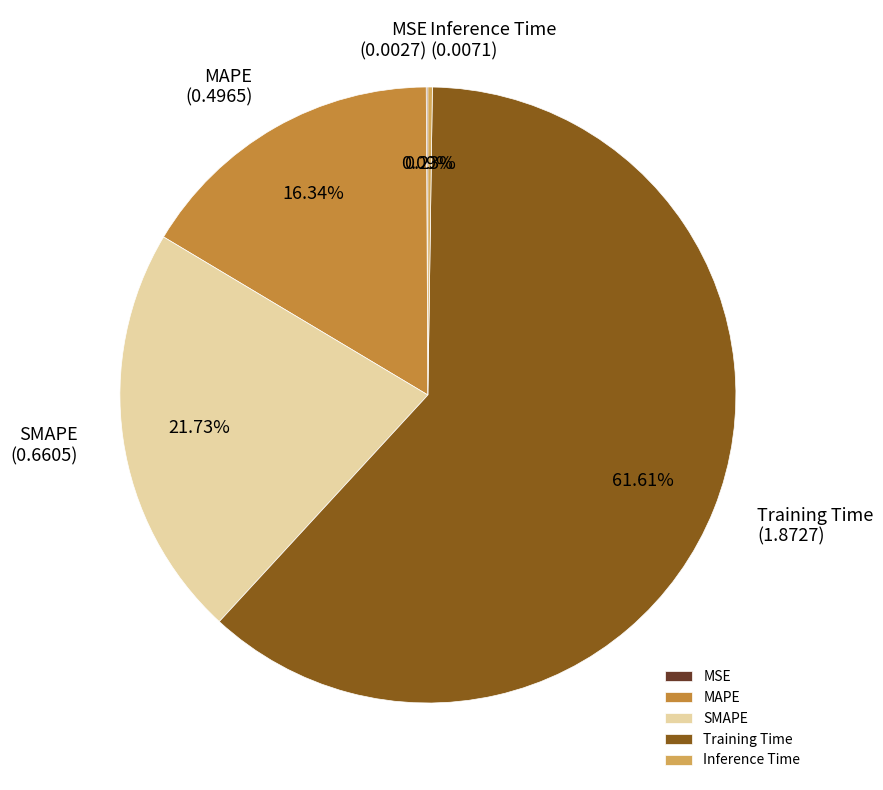

Which category has the biggest portion of the pie?

Training Time